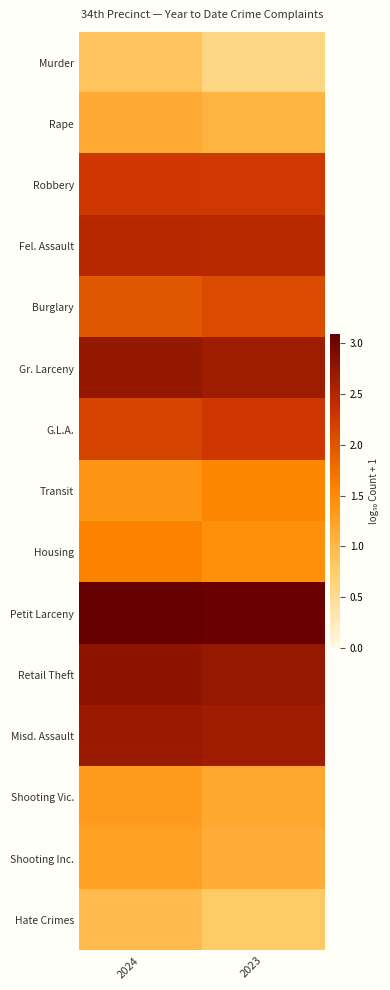

Rank the series at 2024 from highest to lowest value.

Petit Larceny, Retail Theft, Gr. Larceny, Misd. Assault, Fel. Assault, Robbery, G.L.A., Burglary, Housing, Transit, Shooting Vic., Shooting Inc., Rape, Hate Crimes, Murder